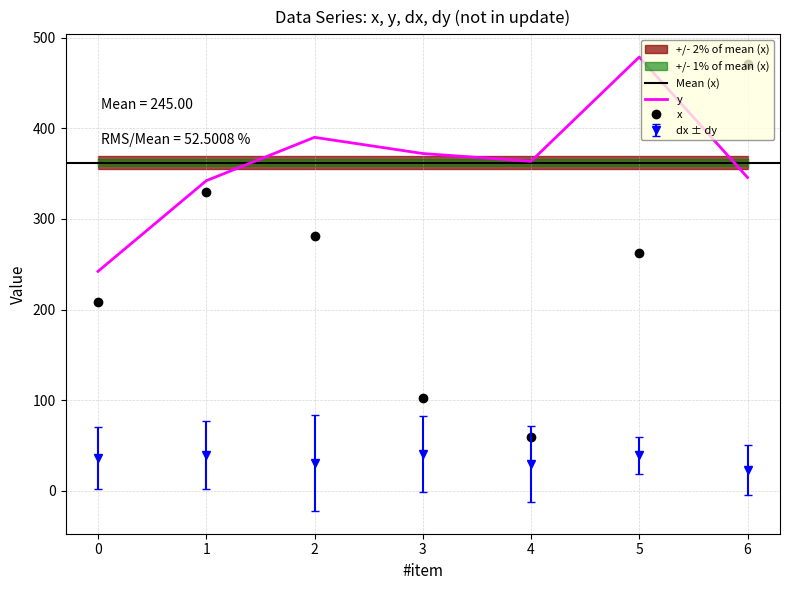

What value does the y series have at 0?

242.1